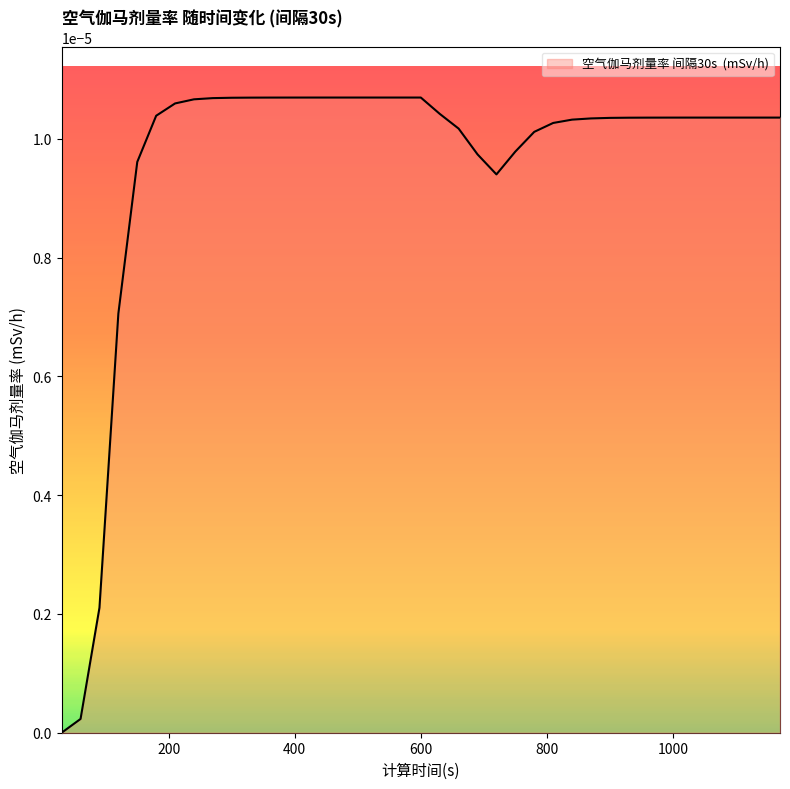

At which label is the value closest to 0?

30